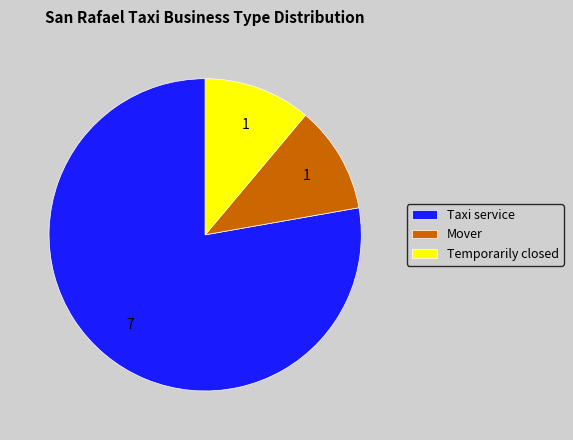

How many slices are in this pie chart?

3